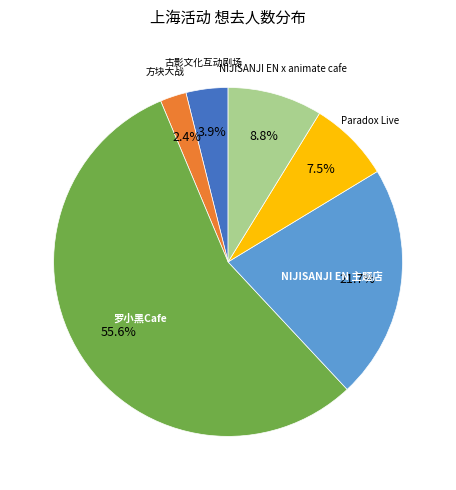

What is the smallest slice in the pie chart?

方块大战